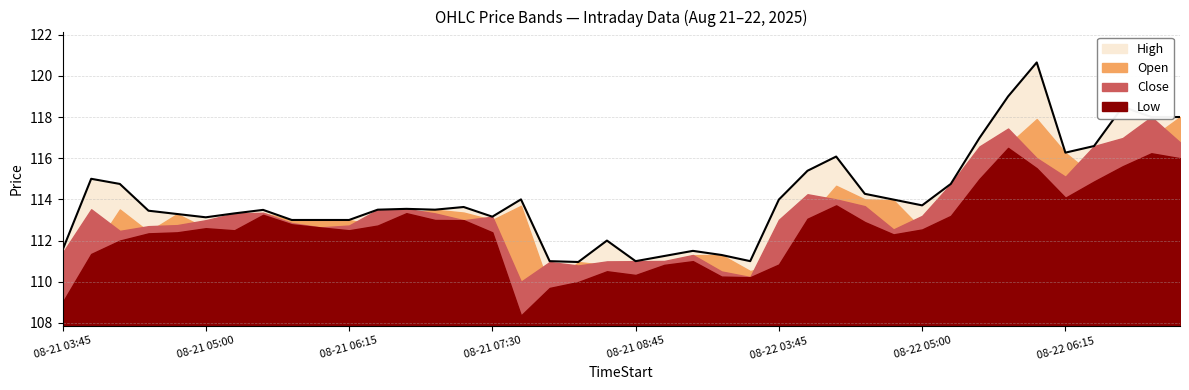

How many lines are shown in the chart?

4